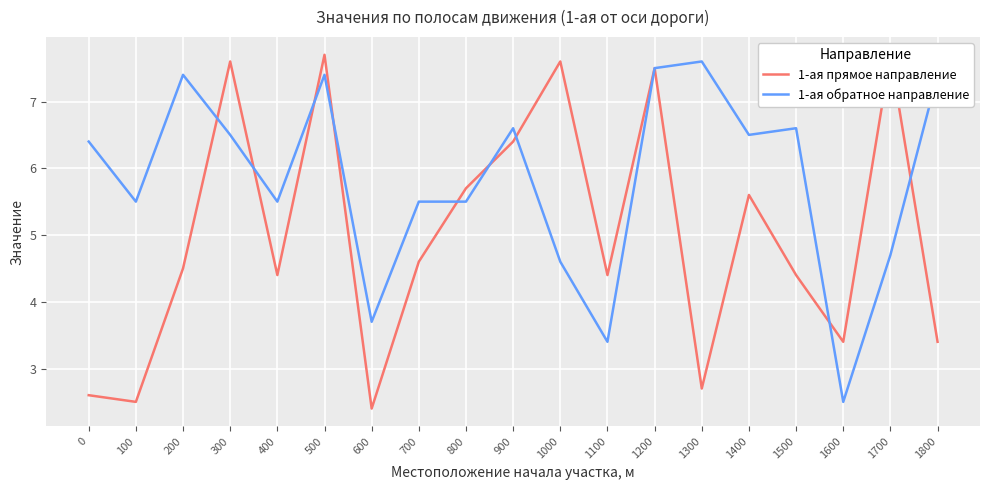

Rank the series by their maximum value, from highest to lowest.

1-ая прямое направление, 1-ая обратное направление